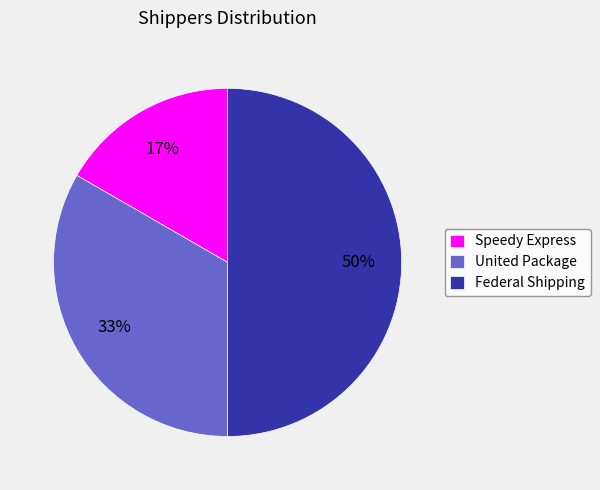

Is Speedy Express the majority of the pie?

No